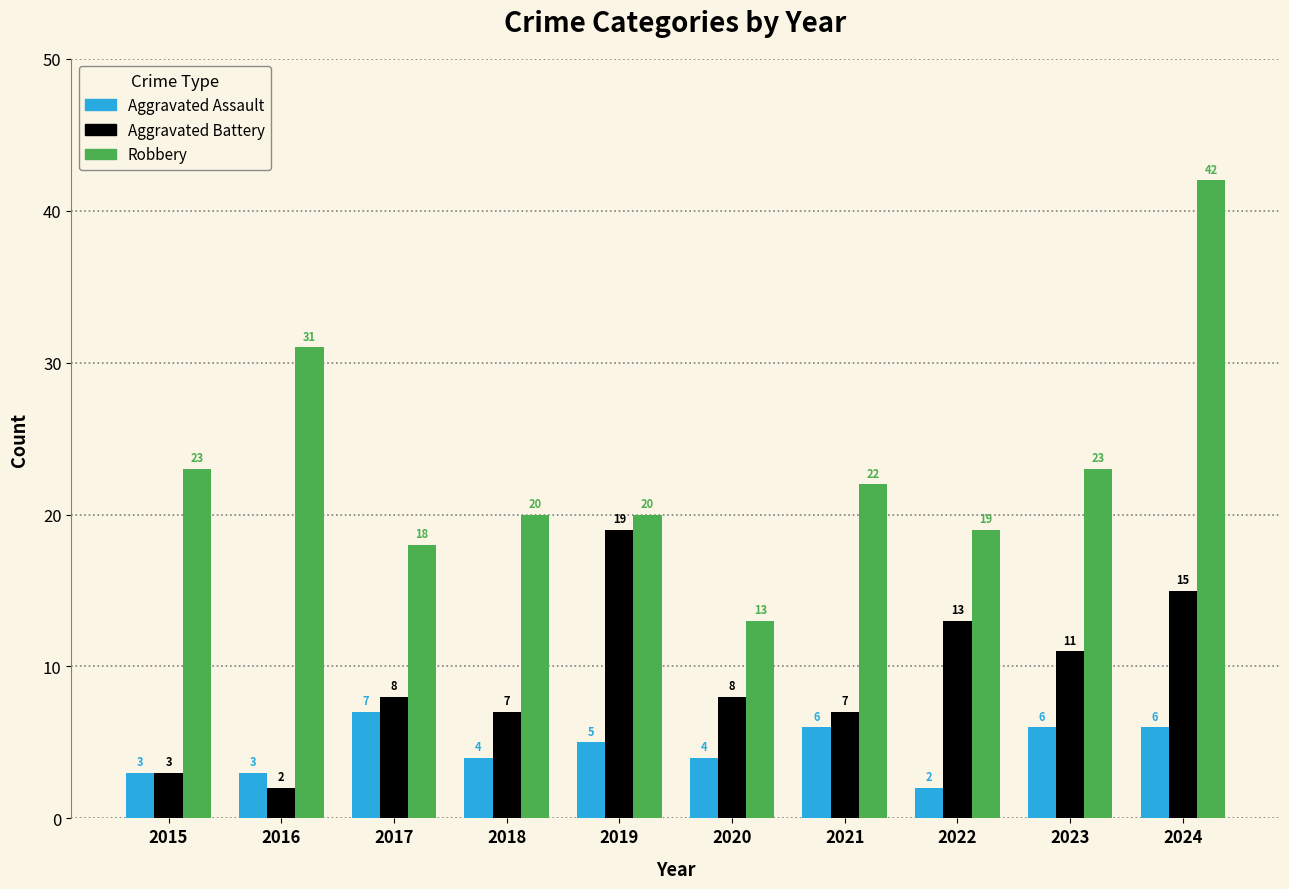

How many groups of bars are there?

10